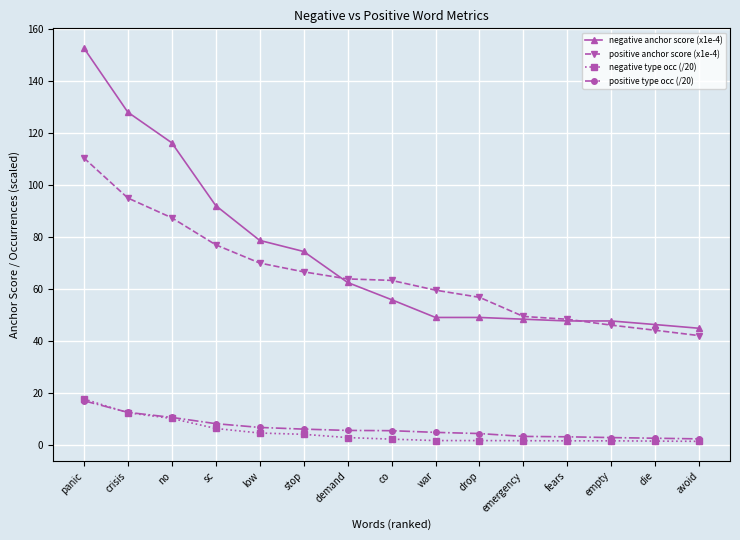

True or false: positive type occ (/20) and positive anchor score (x1e-4) intersect in this chart.

False